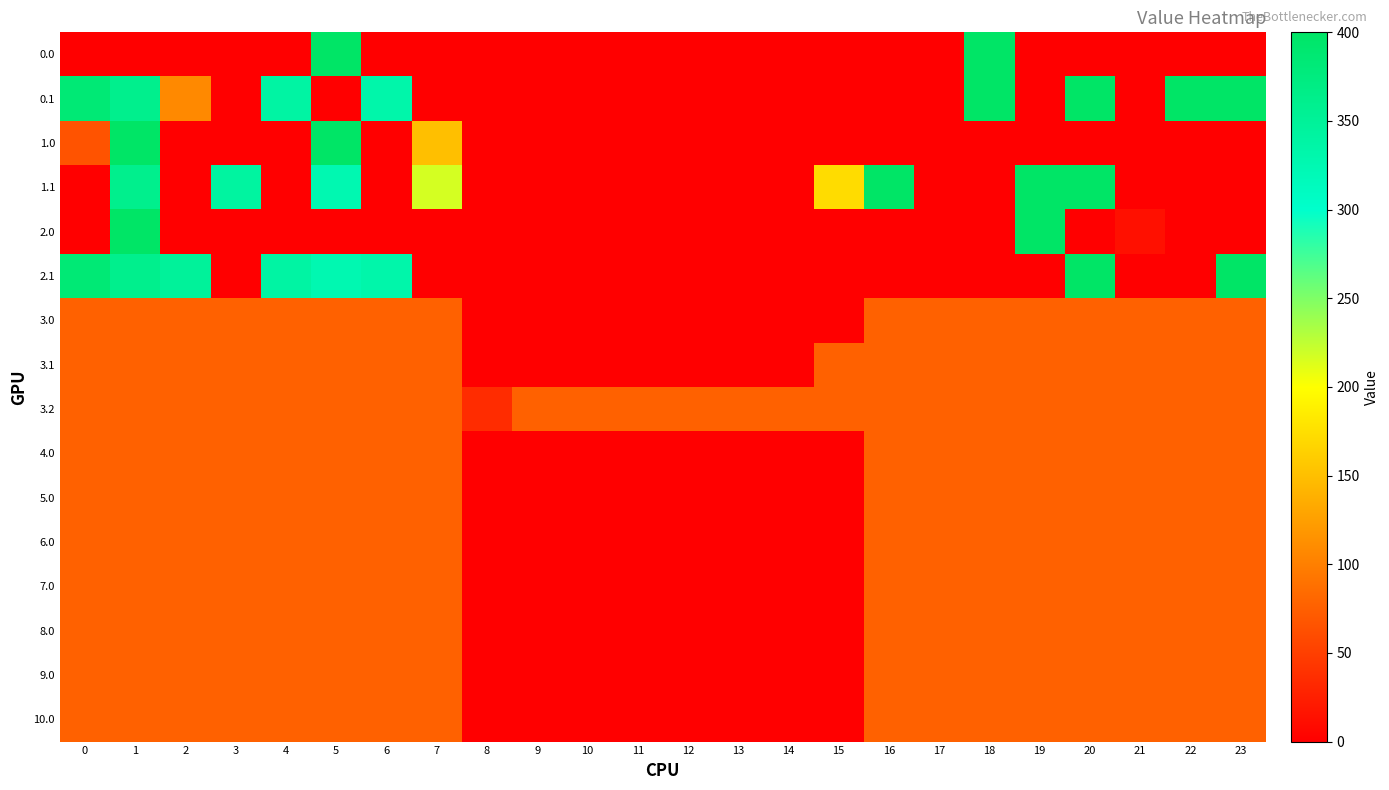

Reading left to right, transcribe all the data shown in this chart.

0.0: 0=0.0	1=0.0	2=0.0	3=0.0	4=0.0	5=400.0	6=0.0	7=0.0	8=0.0	9=0.0	10=0.0	11=0.0	12=0.0	13=0.0	14=0.0	15=0.0	16=0.0	17=0.0	18=400.0	19=0.0	20=0.0	21=0.0	22=0.0	23=0.0
0.1: 0=384.6	1=361.1	2=108.0	3=0.0	4=339.6	5=0.0	6=332.2	7=0.0	8=0.0	9=0.0	10=0.0	11=0.0	12=0.0	13=0.0	14=0.0	15=0.0	16=0.0	17=0.0	18=400.0	19=0.0	20=400.0	21=0.0	22=400.0	23=399.4
1.0: 0=66.3	1=400.0	2=0.0	3=0.0	4=0.0	5=400.0	6=0.0	7=150.1	8=0.0	9=0.0	10=0.0	11=0.0	12=0.0	13=0.0	14=0.0	15=0.0	16=0.0	17=0.0	18=0.0	19=0.0	20=0.0	21=0.0	22=0.0	23=0.0
1.1: 0=0.0	1=361.1	2=0.0	3=342.7	4=0.0	5=325.7	6=0.0	7=217.1	8=0.0	9=0.0	10=0.0	11=0.0	12=0.0	13=0.0	14=0.0	15=173.1	16=400.0	17=0.0	18=0.0	19=400.0	20=400.0	21=0.0	22=0.0	23=0.0
2.0: 0=0.0	1=400.0	2=0.0	3=0.0	4=0.0	5=0.0	6=0.0	7=0.0	8=0.0	9=0.0	10=0.0	11=0.0	12=0.0	13=0.0	14=0.0	15=0.0	16=0.0	17=0.0	18=0.0	19=400.0	20=0.0	21=14.0	22=0.0	23=0.0
2.1: 0=384.6	1=361.1	2=347.9	3=0.0	4=339.6	5=325.7	6=332.2	7=0.0	8=0.0	9=0.0	10=0.0	11=0.0	12=0.0	13=0.0	14=0.0	15=0.0	16=0.0	17=0.0	18=0.0	19=0.0	20=400.0	21=0.0	22=0.0	23=399.4
3.0: 0=77.0	1=77.0	2=77.0	3=77.0	4=77.0	5=77.0	6=77.0	7=77.0	8=0.0	9=0.0	10=0.0	11=0.0	12=0.0	13=0.0	14=0.0	15=0.0	16=77.0	17=77.0	18=77.0	19=77.0	20=77.0	21=77.0	22=77.0	23=77.0
3.1: 0=77.0	1=77.0	2=77.0	3=77.0	4=77.0	5=77.0	6=77.0	7=77.0	8=0.0	9=0.0	10=0.0	11=0.0	12=0.0	13=0.0	14=0.0	15=77.0	16=77.0	17=77.0	18=77.0	19=77.0	20=77.0	21=77.0	22=77.0	23=77.0
3.2: 0=77.0	1=77.0	2=77.0	3=77.0	4=77.0	5=77.0	6=77.0	7=77.0	8=35.3	9=77.0	10=77.0	11=77.0	12=77.0	13=77.0	14=77.0	15=77.0	16=77.0	17=77.0	18=77.0	19=77.0	20=77.0	21=77.0	22=77.0	23=77.0
4.0: 0=77.0	1=77.0	2=77.0	3=77.0	4=77.0	5=77.0	6=77.0	7=77.0	8=0.0	9=0.0	10=0.0	11=0.0	12=0.0	13=0.0	14=0.0	15=0.0	16=77.0	17=77.0	18=77.0	19=77.0	20=77.0	21=77.0	22=77.0	23=77.0
5.0: 0=77.0	1=77.0	2=77.0	3=77.0	4=77.0	5=77.0	6=77.0	7=77.0	8=0.0	9=0.0	10=0.0	11=0.0	12=0.0	13=0.0	14=0.0	15=0.0	16=77.0	17=77.0	18=77.0	19=77.0	20=77.0	21=77.0	22=77.0	23=77.0
6.0: 0=77.0	1=77.0	2=77.0	3=77.0	4=77.0	5=77.0	6=77.0	7=77.0	8=0.0	9=0.0	10=0.0	11=0.0	12=0.0	13=0.0	14=0.0	15=0.0	16=77.0	17=77.0	18=77.0	19=77.0	20=77.0	21=77.0	22=77.0	23=77.0
7.0: 0=77.0	1=77.0	2=77.0	3=77.0	4=77.0	5=77.0	6=77.0	7=77.0	8=0.0	9=0.0	10=0.0	11=0.0	12=0.0	13=0.0	14=0.0	15=0.0	16=77.0	17=77.0	18=77.0	19=77.0	20=77.0	21=77.0	22=77.0	23=77.0
8.0: 0=77.0	1=77.0	2=77.0	3=77.0	4=77.0	5=77.0	6=77.0	7=77.0	8=0.0	9=0.0	10=0.0	11=0.0	12=0.0	13=0.0	14=0.0	15=0.0	16=77.0	17=77.0	18=77.0	19=77.0	20=77.0	21=77.0	22=77.0	23=77.0
9.0: 0=77.0	1=77.0	2=77.0	3=77.0	4=77.0	5=77.0	6=77.0	7=77.0	8=0.0	9=0.0	10=0.0	11=0.0	12=0.0	13=0.0	14=0.0	15=0.0	16=77.0	17=77.0	18=77.0	19=77.0	20=77.0	21=77.0	22=77.0	23=77.0
10.0: 0=77.0	1=77.0	2=77.0	3=77.0	4=77.0	5=77.0	6=77.0	7=77.0	8=0.0	9=0.0	10=0.0	11=0.0	12=0.0	13=0.0	14=0.0	15=0.0	16=77.0	17=77.0	18=77.0	19=77.0	20=77.0	21=77.0	22=77.0	23=77.0